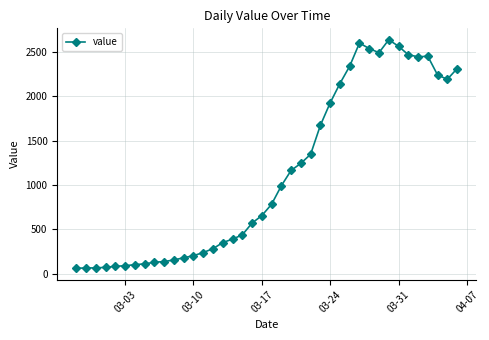

What is the value of the 25th point from the left?

1347